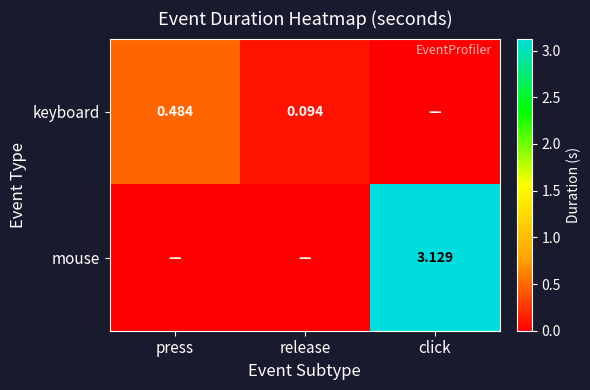

The value of mouse at press is -2.1. True or false?

False